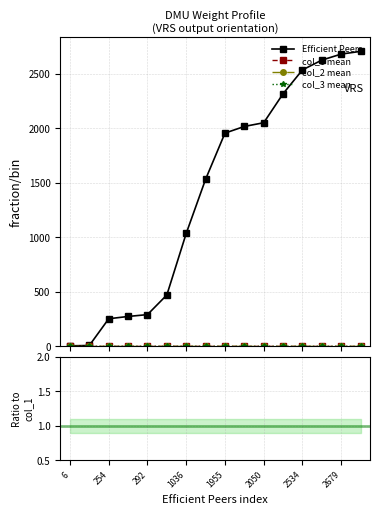

How many values in the Efficient Peers series are below 1955?

8